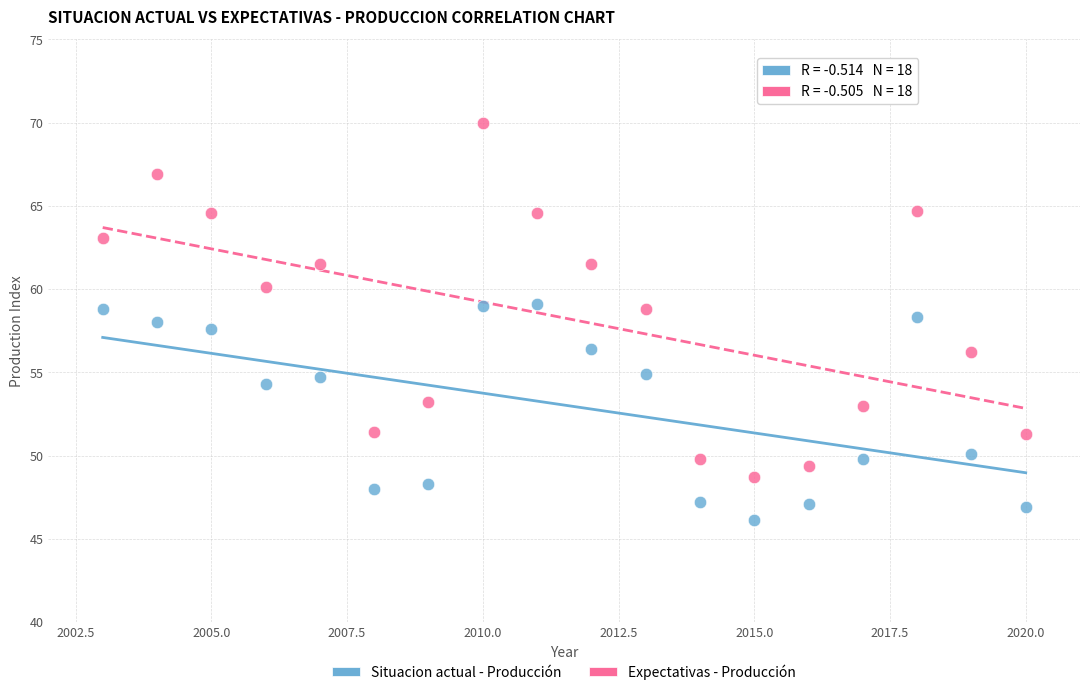

Across all data points, what is the range of Y values (max minus min)?

23.9